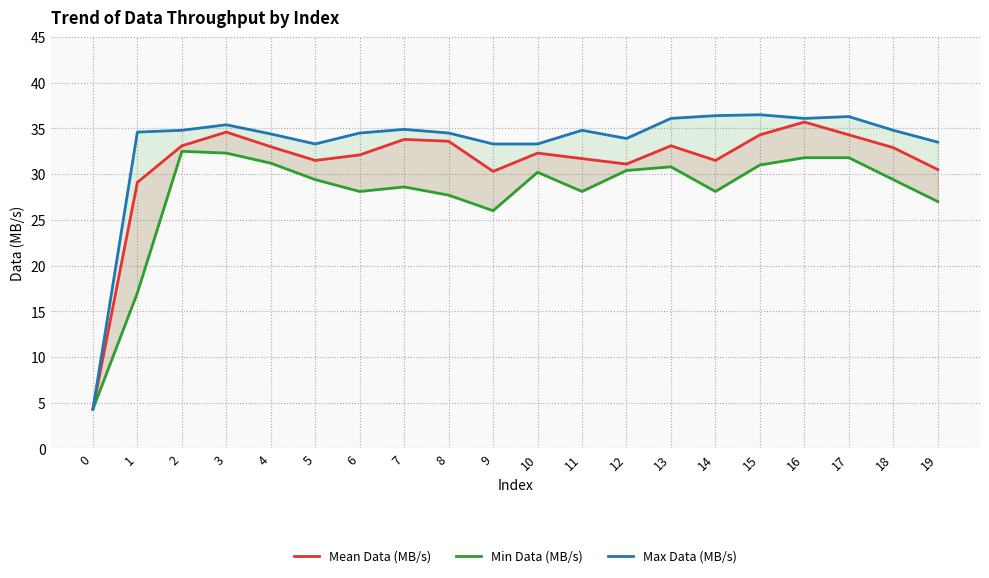

Rank the series by their maximum value, from lowest to highest.

Min Data (MB/s), Mean Data (MB/s), Max Data (MB/s)